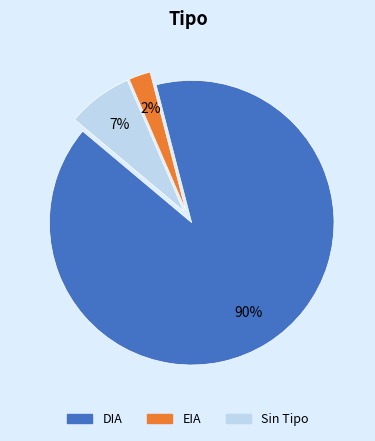

How many slices are in this pie chart?

3